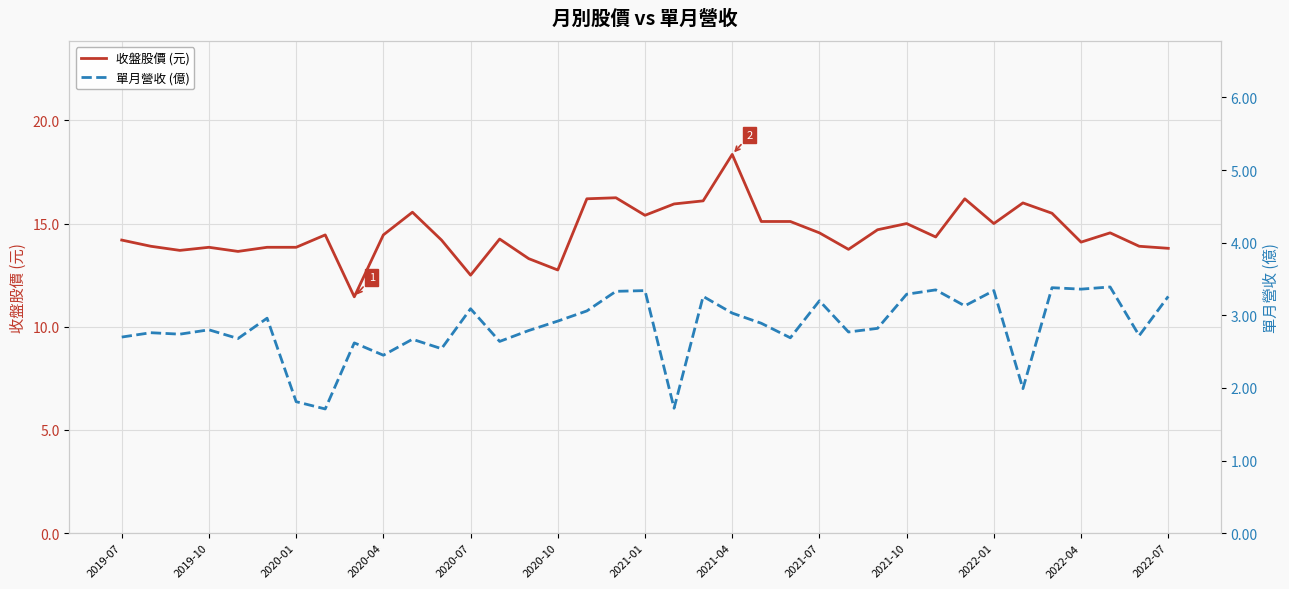

At which label does 收盤股價 (元) reach its peak?

2021-04